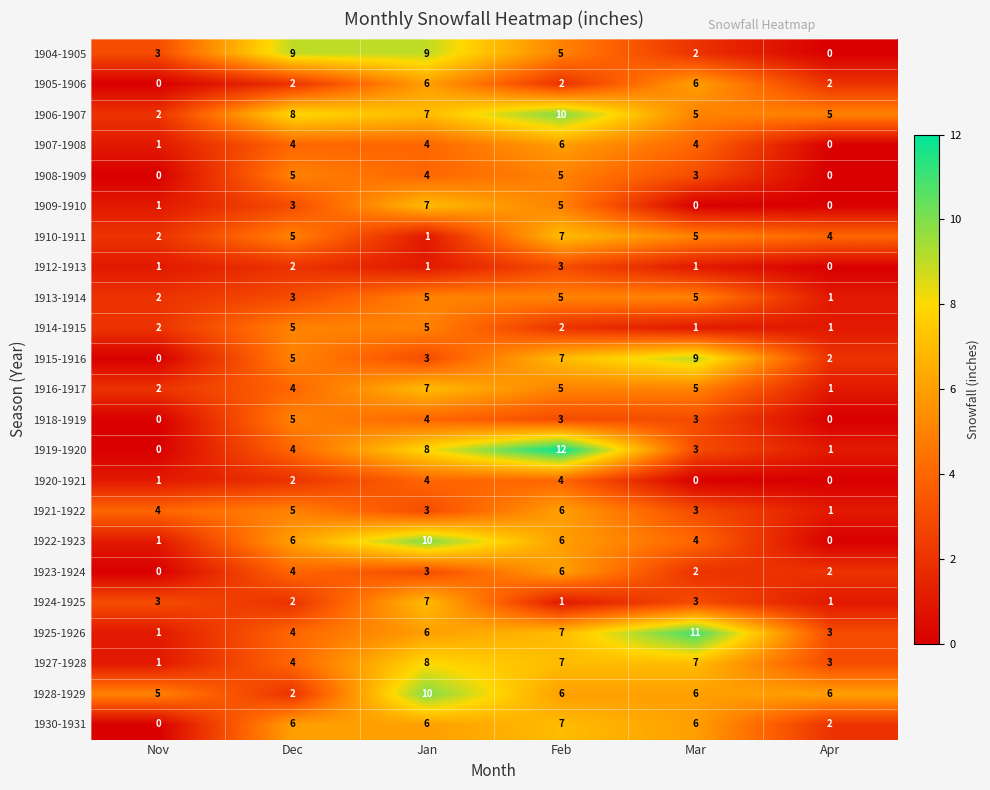

Is it true that 1904-1905 equals 5 at Feb?

True